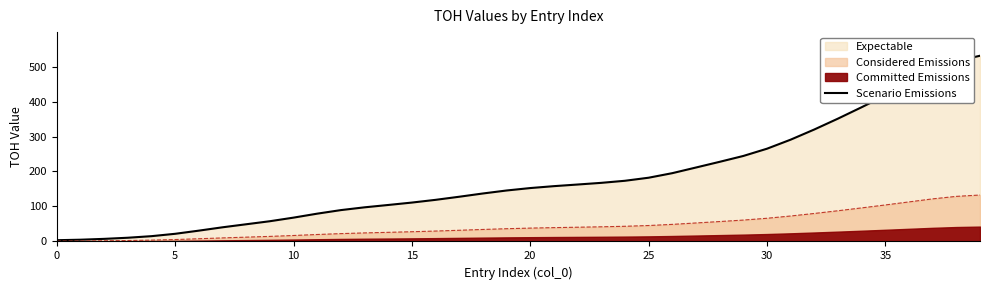

True or false: the data shows 307.2 at 28.

False